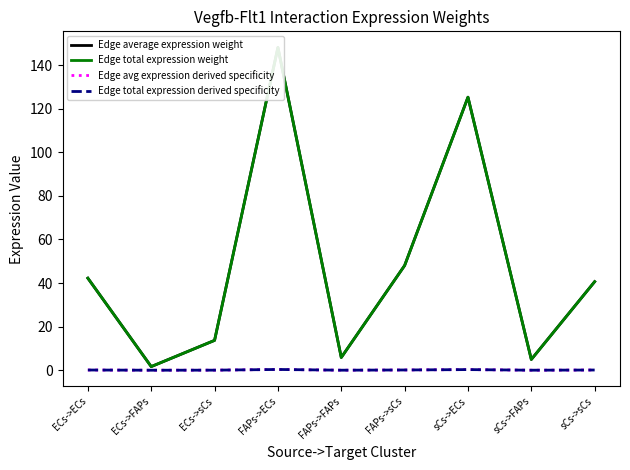

What is the sum of the Edge avg expression derived specificity values at ECs->ECs and FAPs->sCs?

0.2